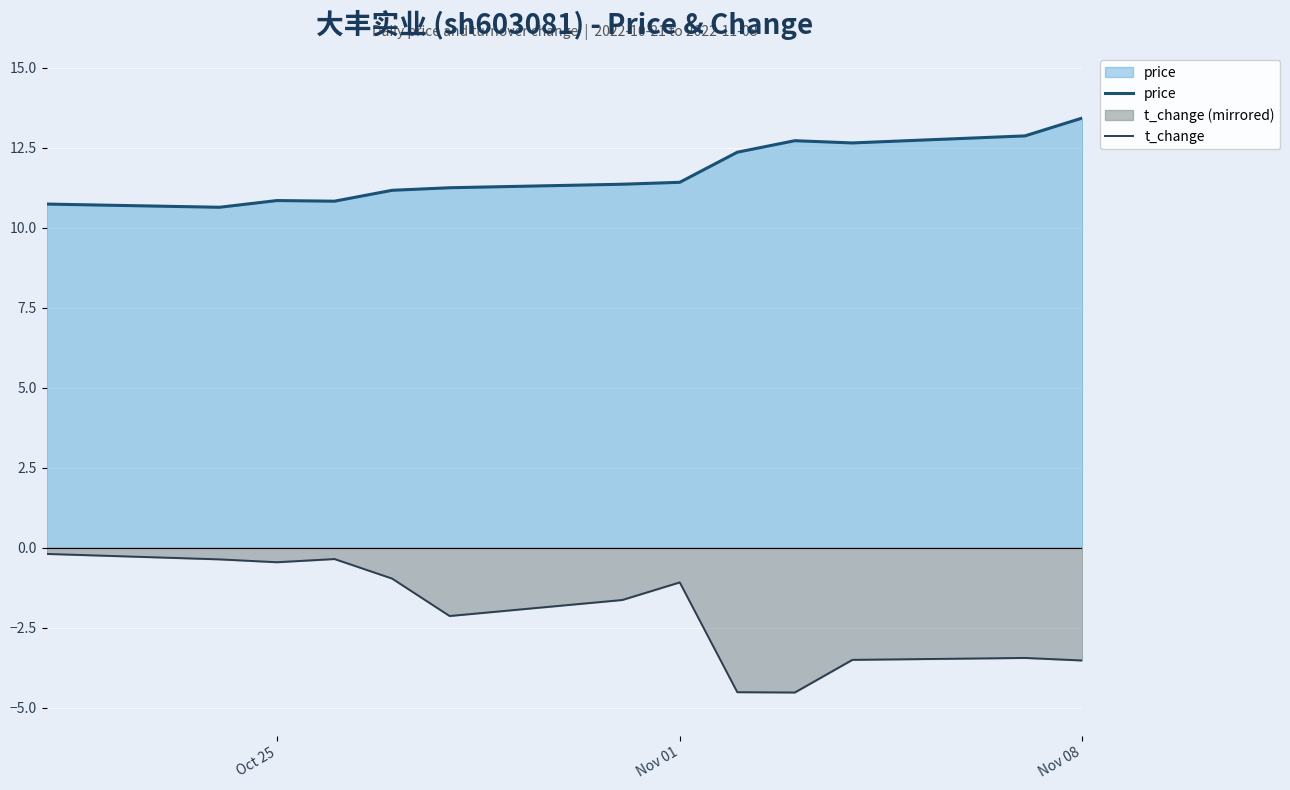

The value of price at Nov 01 is 19.1. True or false?

False